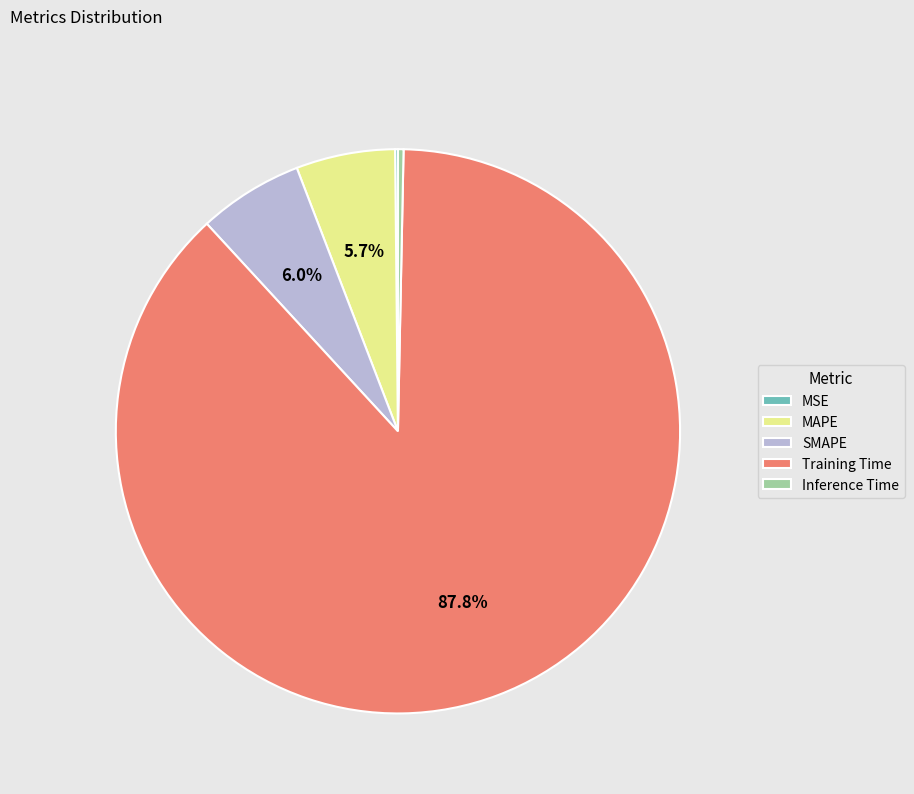

Combined, do MAPE and SMAPE account for over 50%?

No